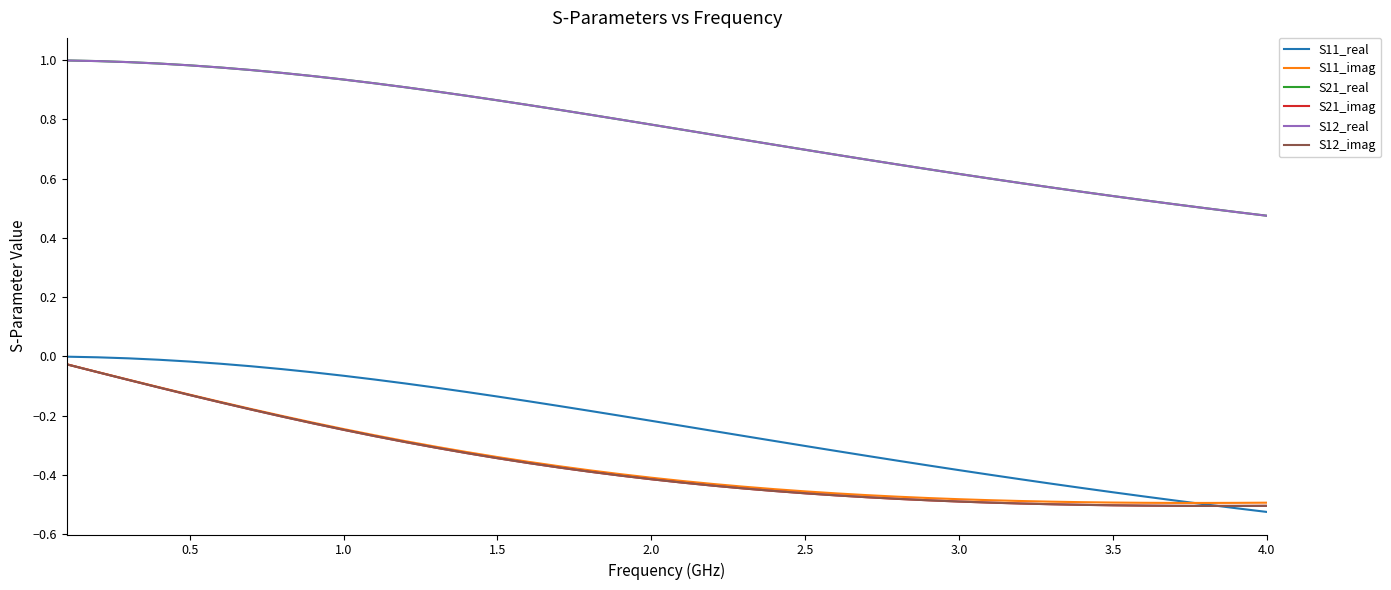

Does the chart display data point markers on the line(s)?

No